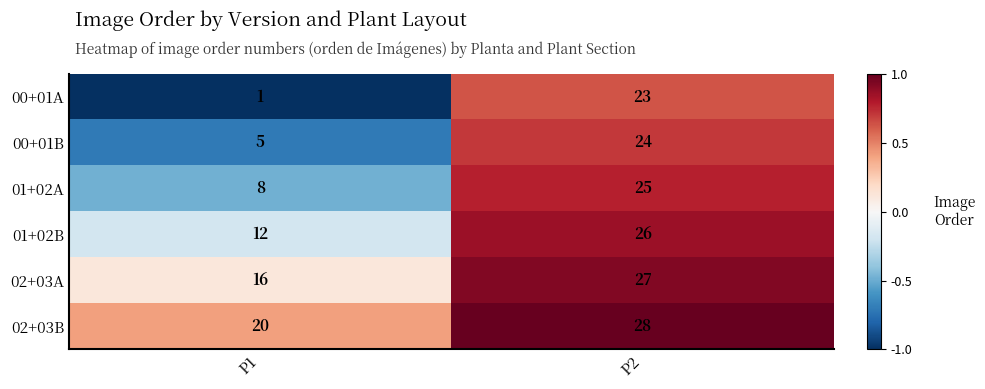

At which label does 01+02B reach its peak?

P2